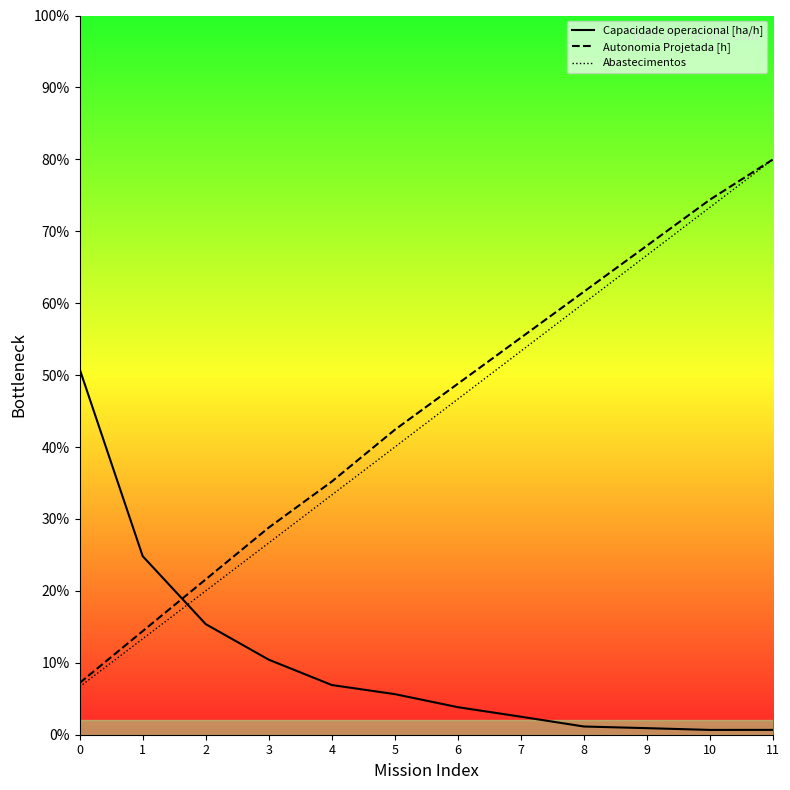

Which category has the highest value in the Autonomia Projetada [h] series?

11